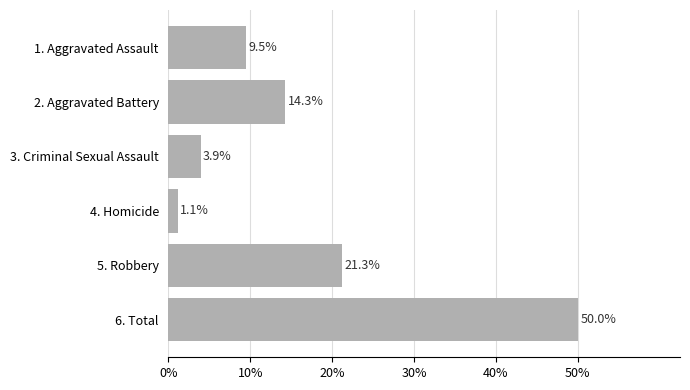

Reading top to bottom, what are all the values shown in this chart?

9.5	14.3	3.9	1.1	21.3	50.0